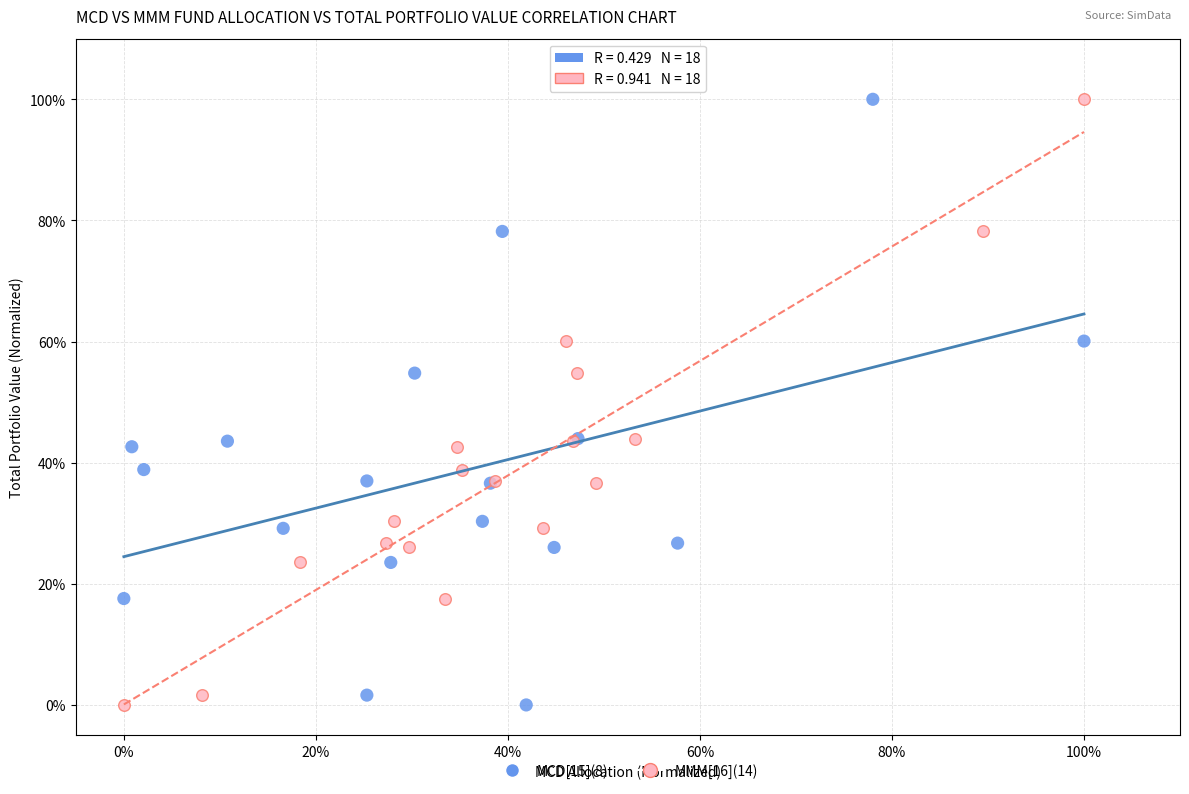

What are all the series names shown in the legend?

MCD[15](8), MMM[16](14)